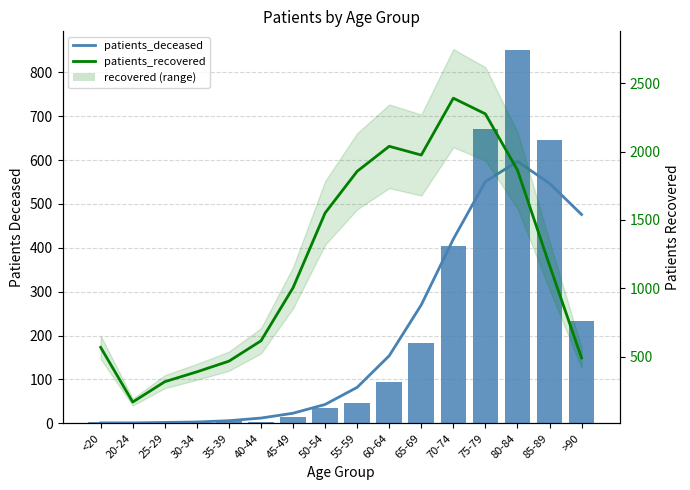

What is the spread (max minus min) of values at 40-44?

613